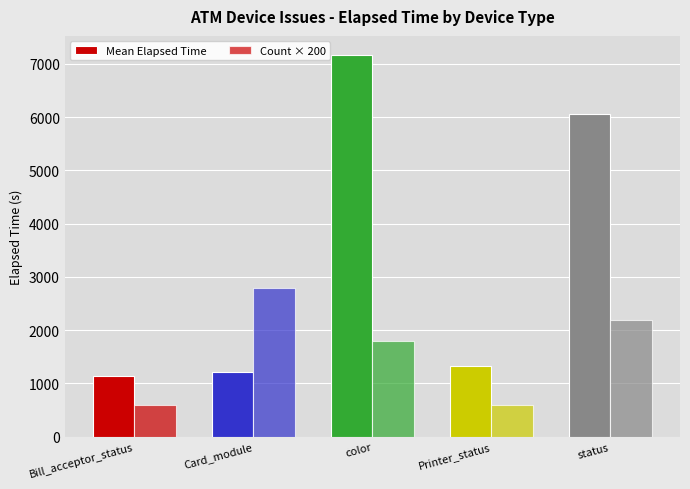

At which label does Mean Elapsed Time first exceed 1320?

color